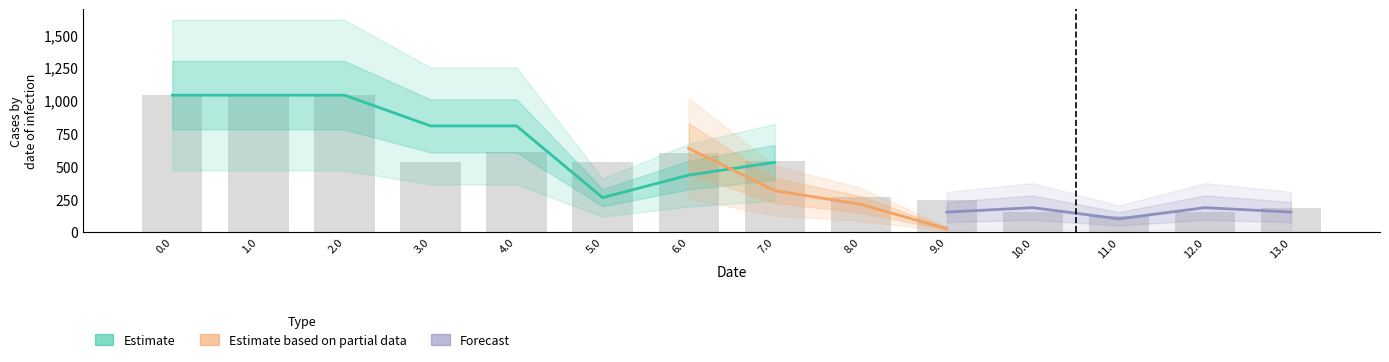

At how many categories does at least one series exceed 386?

8